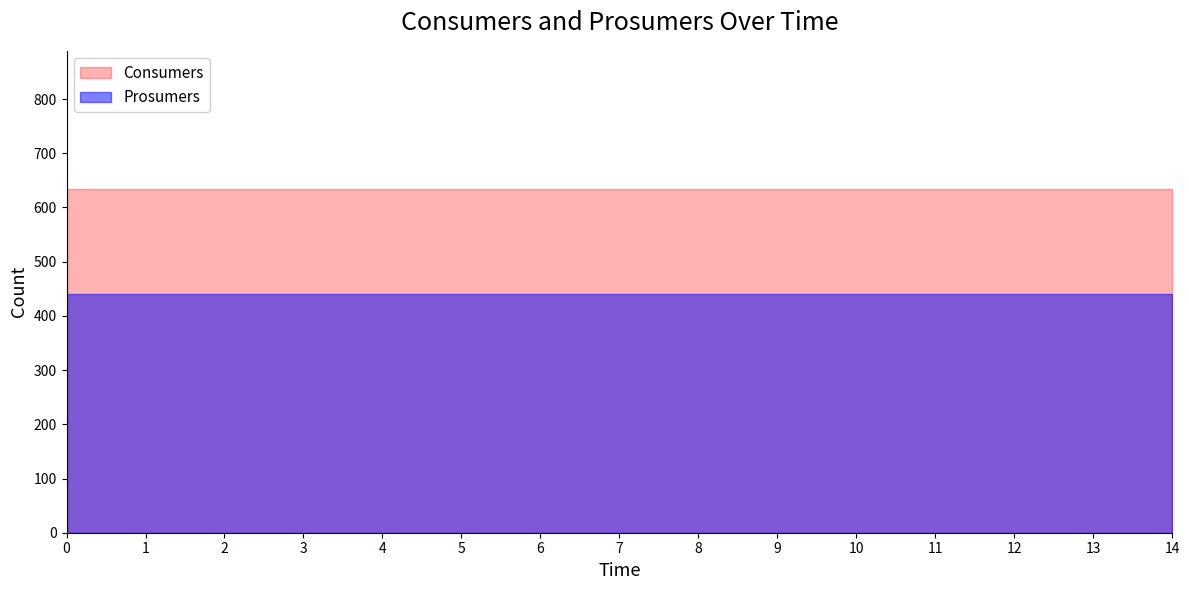

What is the value of the Consumers point at the 1st from the left?

635